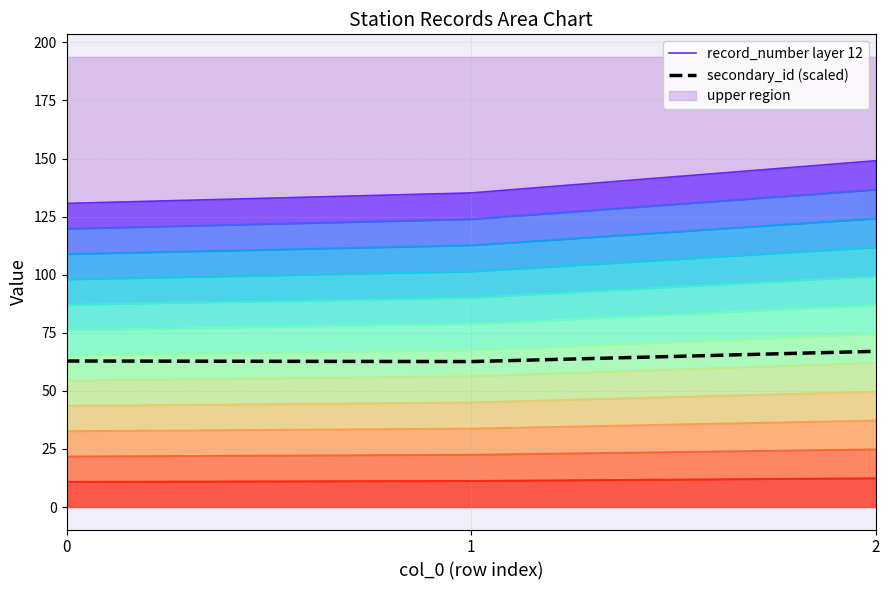

What is the difference between the maximum and minimum values in the record_number layer 12 series?

18.4